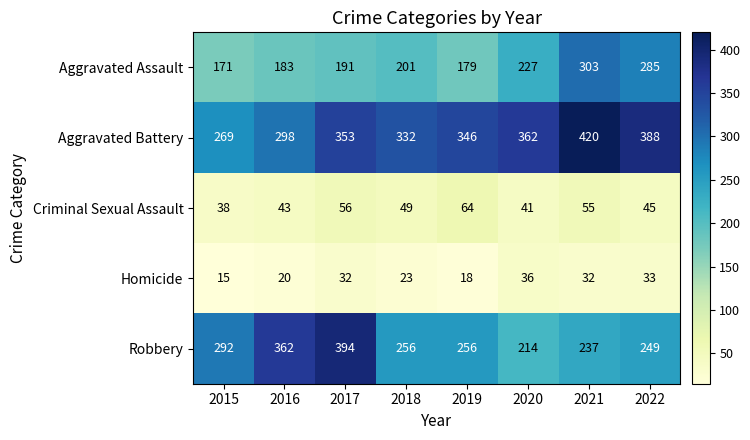

What is the total value across all series at 2016?

906